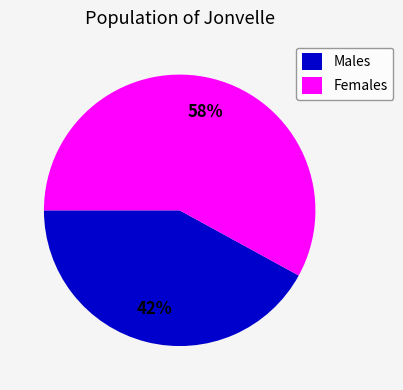

Count the number of slices in the pie.

2